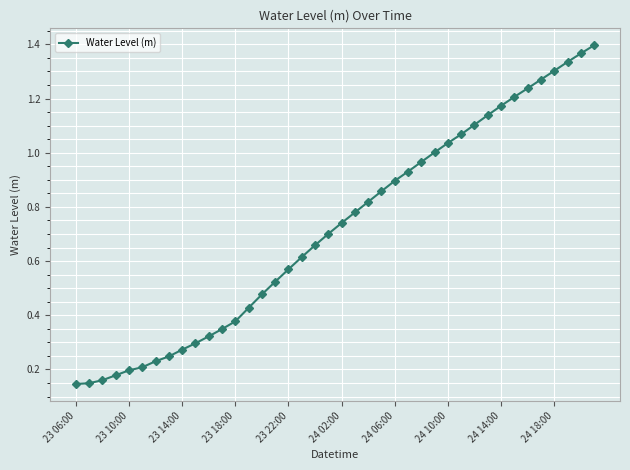

How many data points does each series have?

40